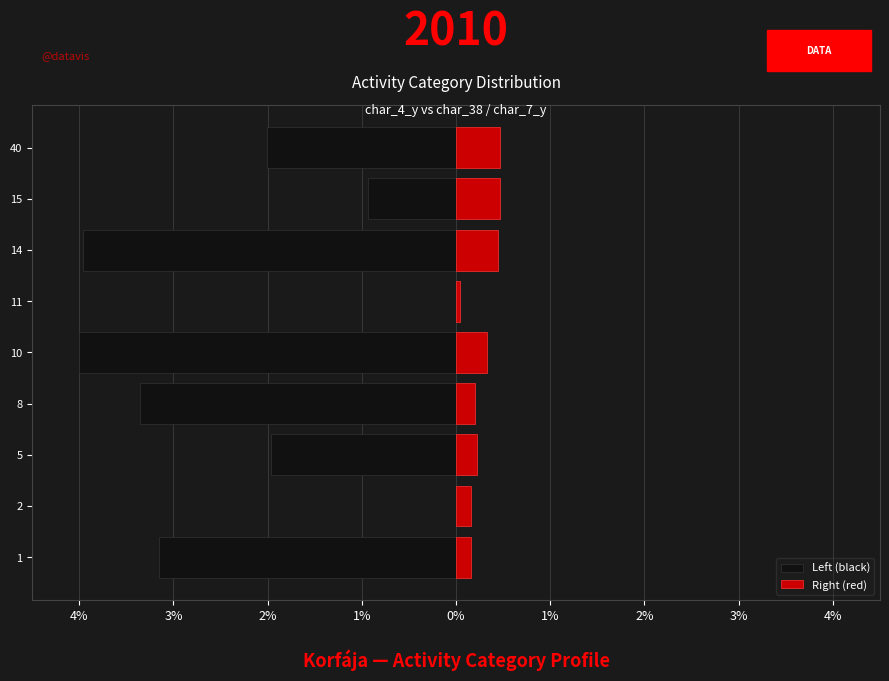

What are all the series names shown in the legend?

Left (black), Right (red)